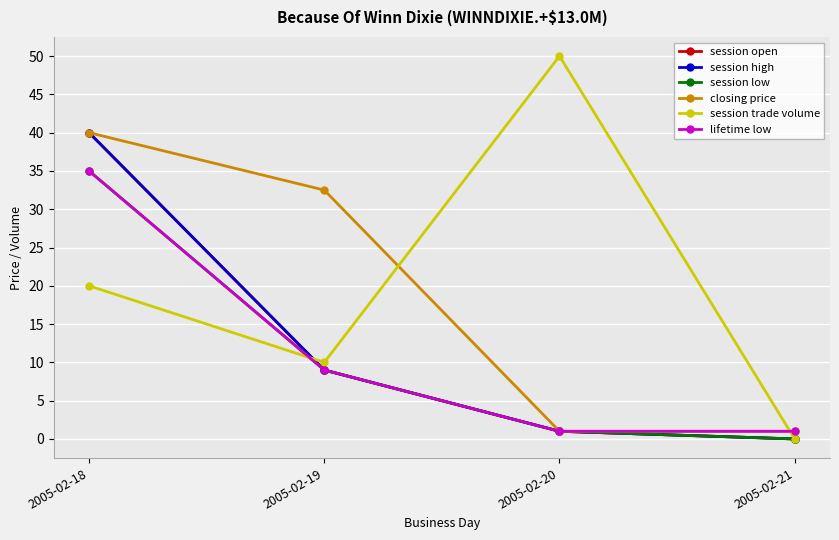

Is this an area chart (filled region under the line)?

No